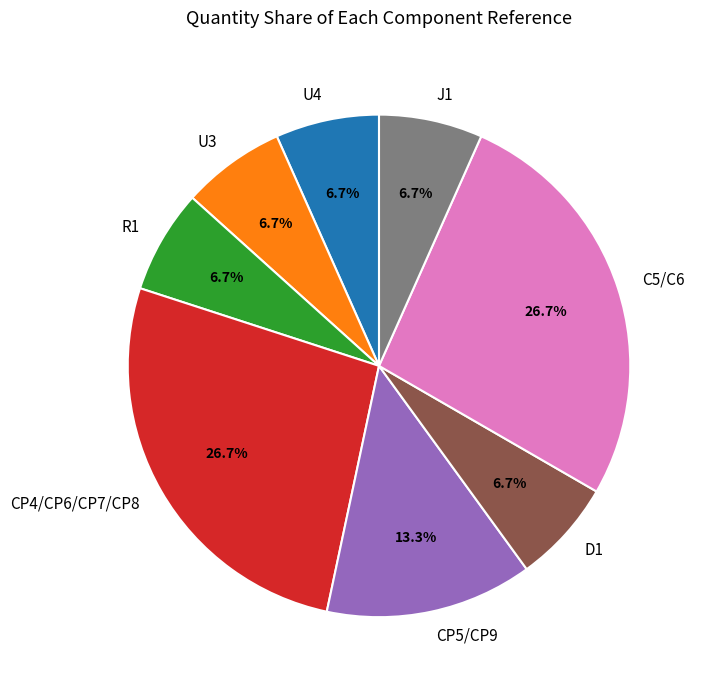

To the nearest percent, what portion does J1 represent?

7%